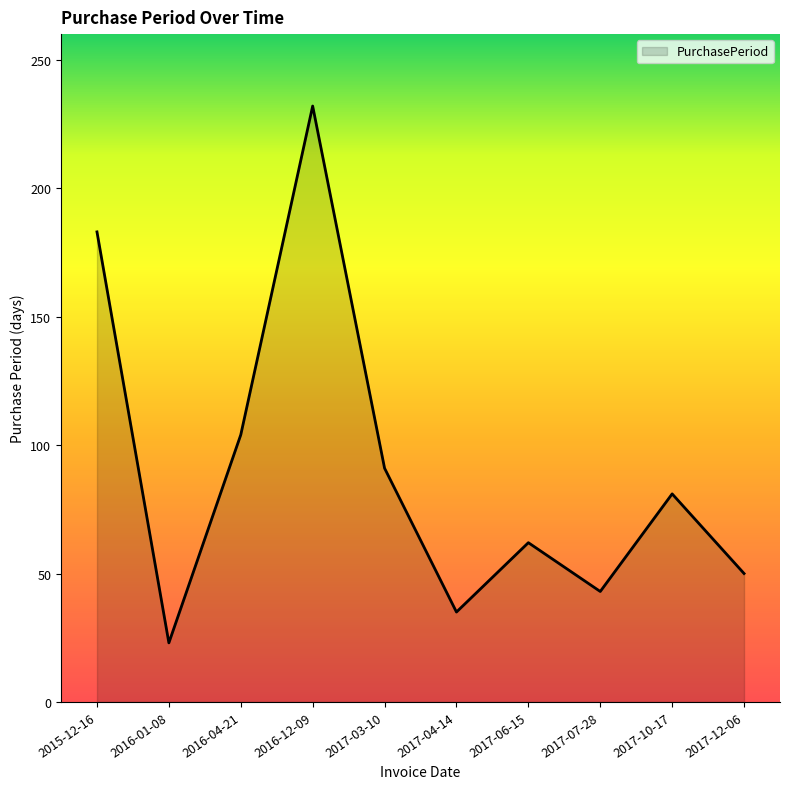

Where does the data first go above 81?

2015-12-16